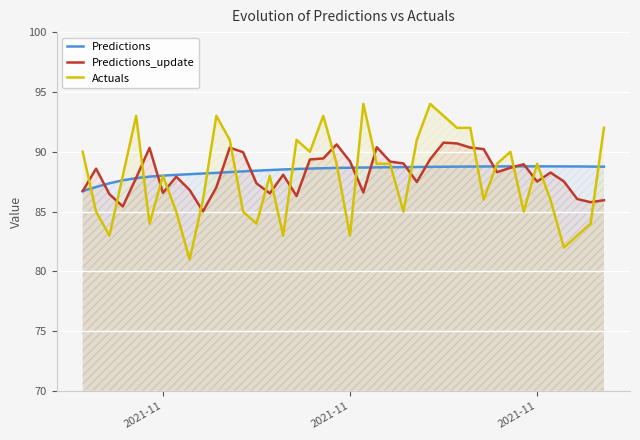

True or false: Predictions_update and Predictions intersect in this chart.

True